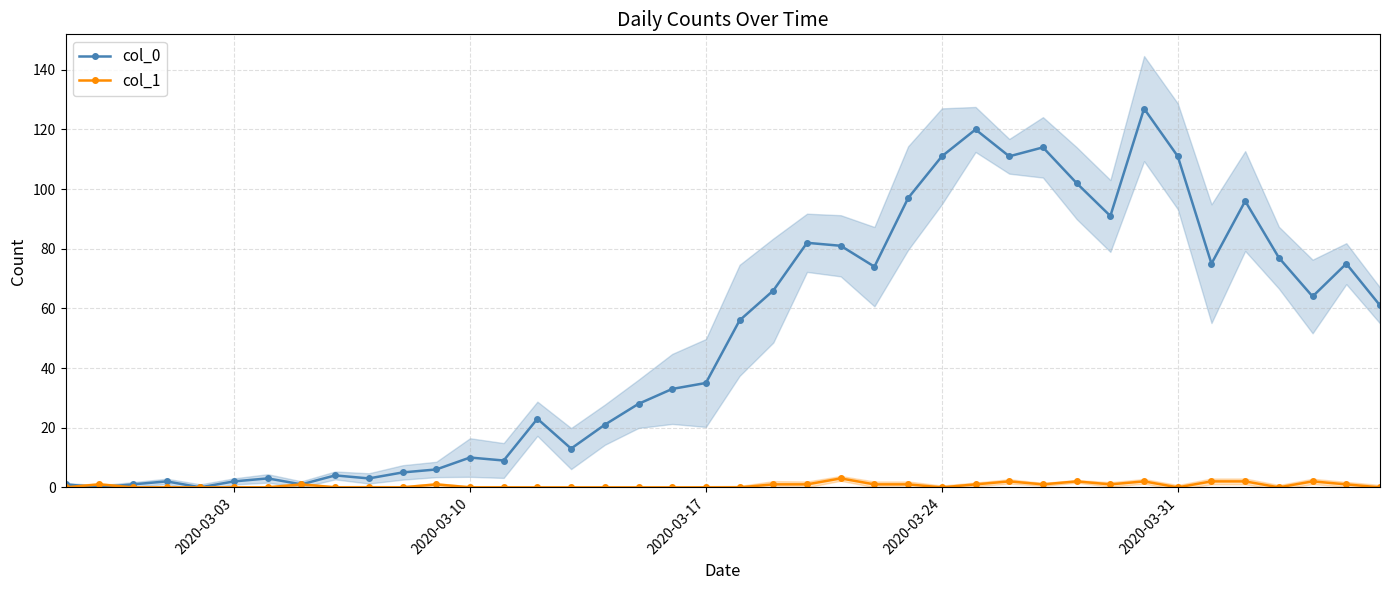

Count the number of categories in the chart.

40